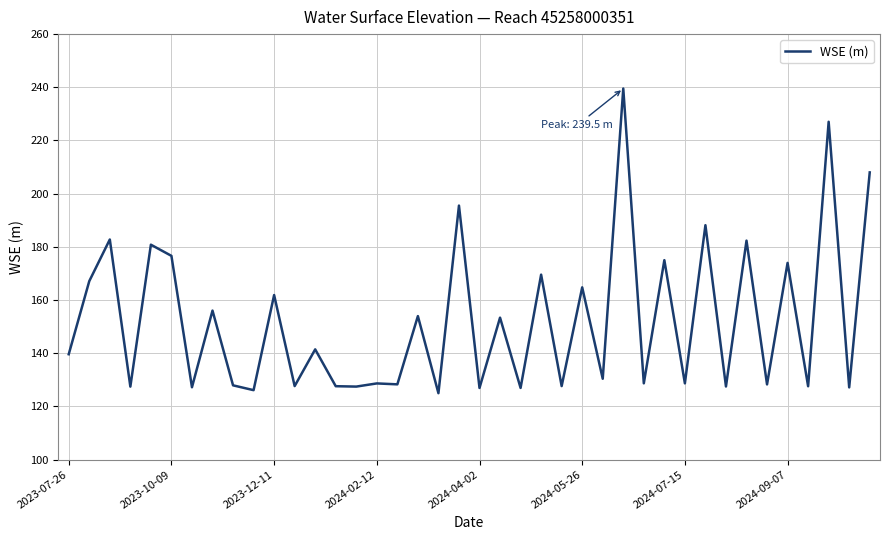

What is the difference between the maximum and minimum values?

114.6